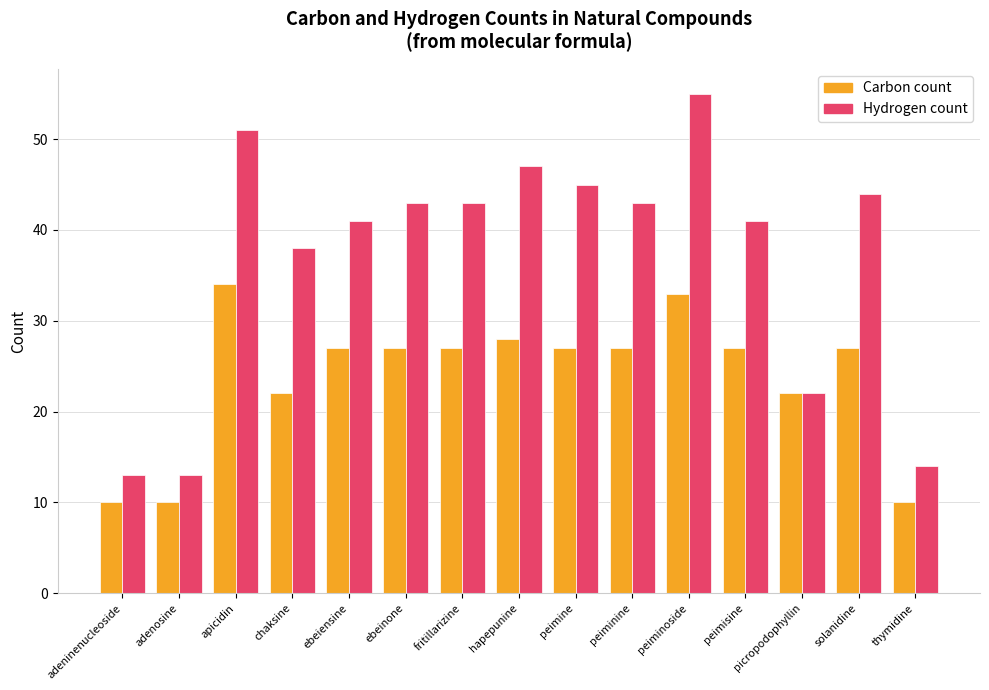

What is the sum of the Hydrogen count values at adenosine and peiminoside?

68